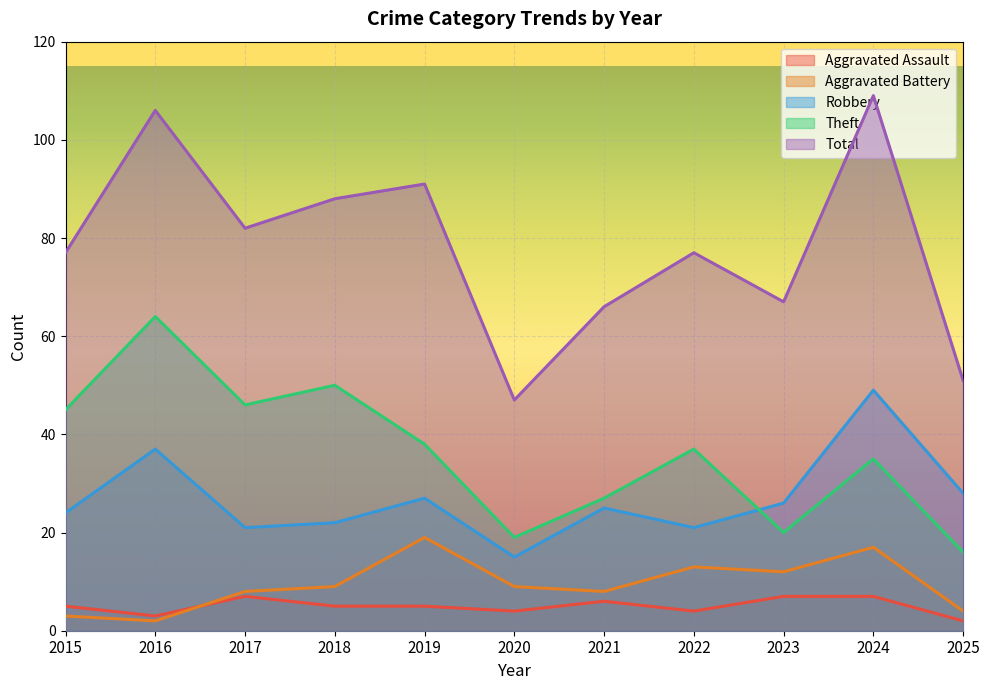

What is the value of the Robbery point at the 1st from the left?

24